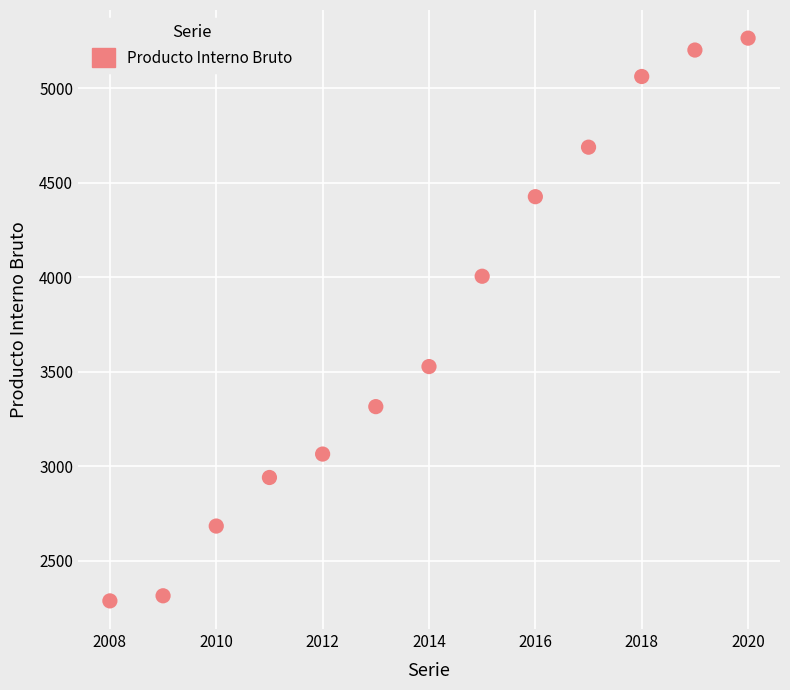

What is the range of Y values (max minus min)?

2978